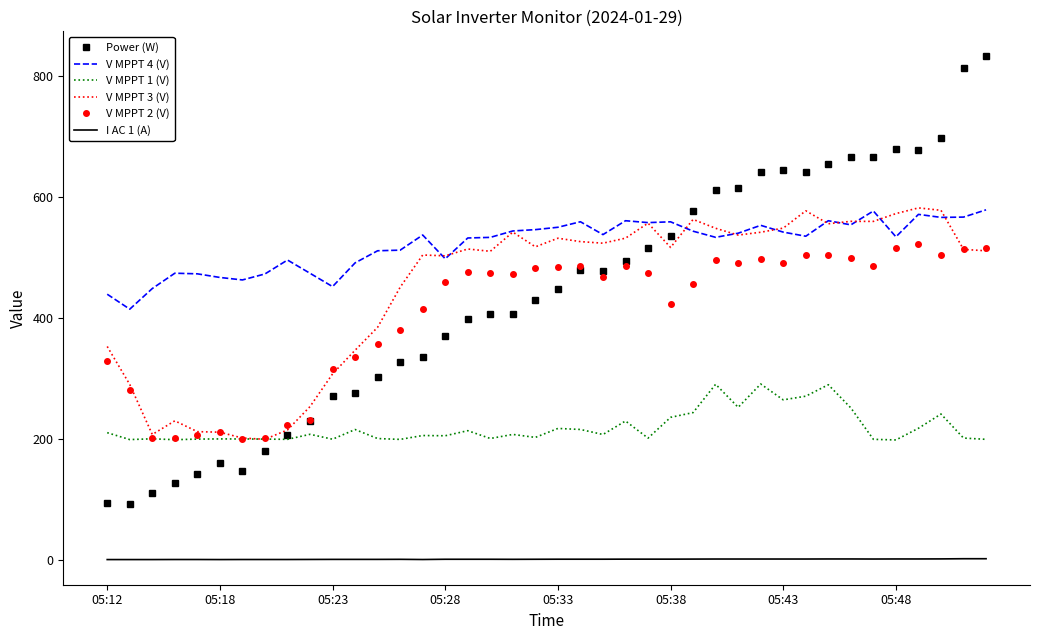

Which series has the largest total across all categories?

V MPPT 4 (V)